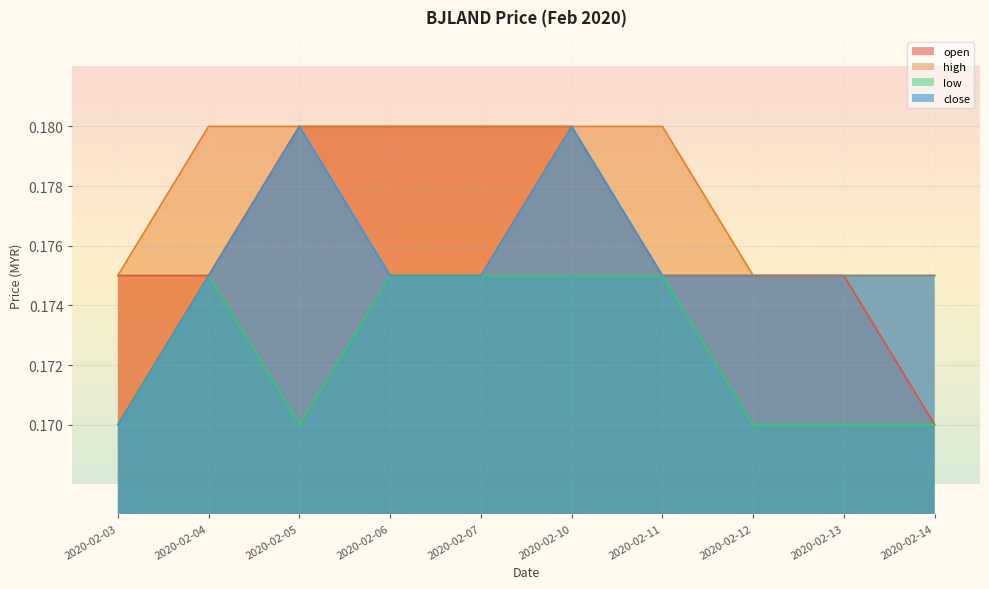

Rank the series by their average value, from highest to lowest.

high, open, close, low